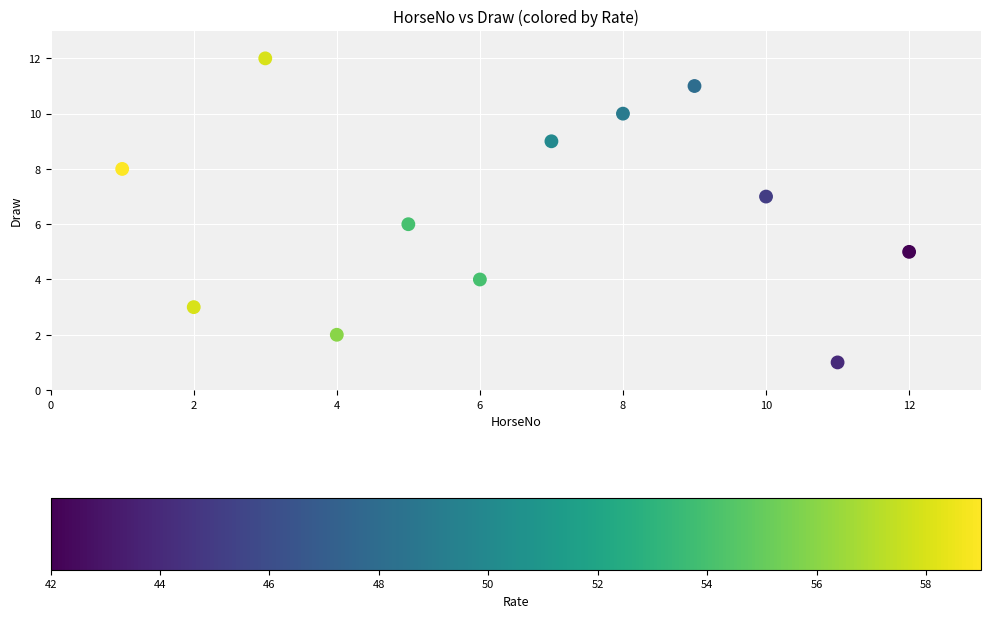

What is the range of Y values (max minus min)?

11